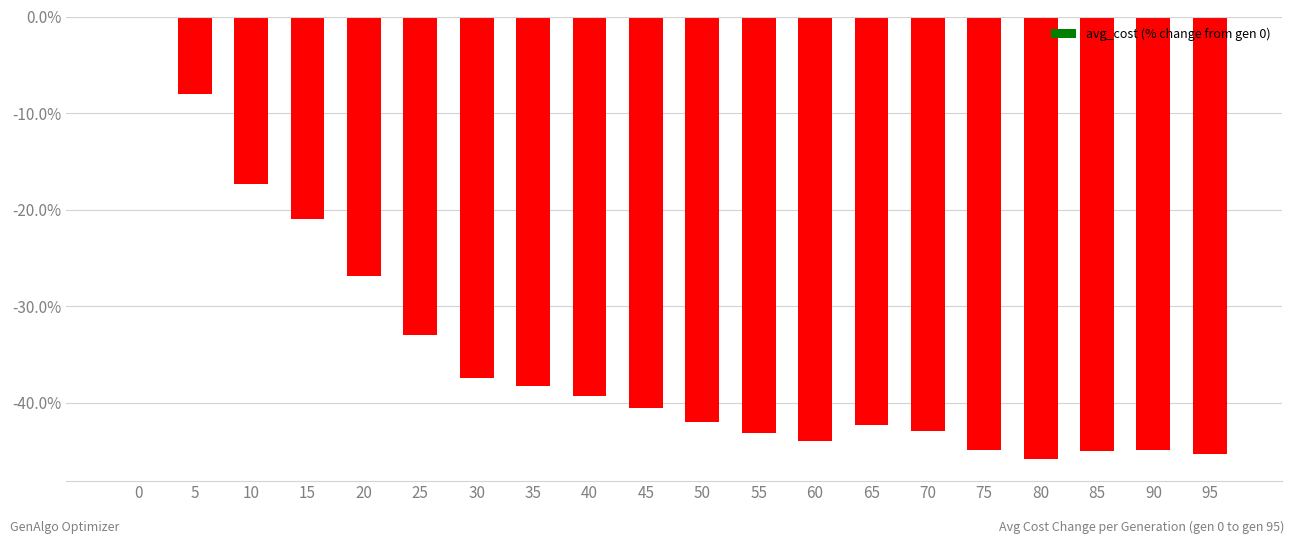

True or false: the data shows -45.0 at 85.

True